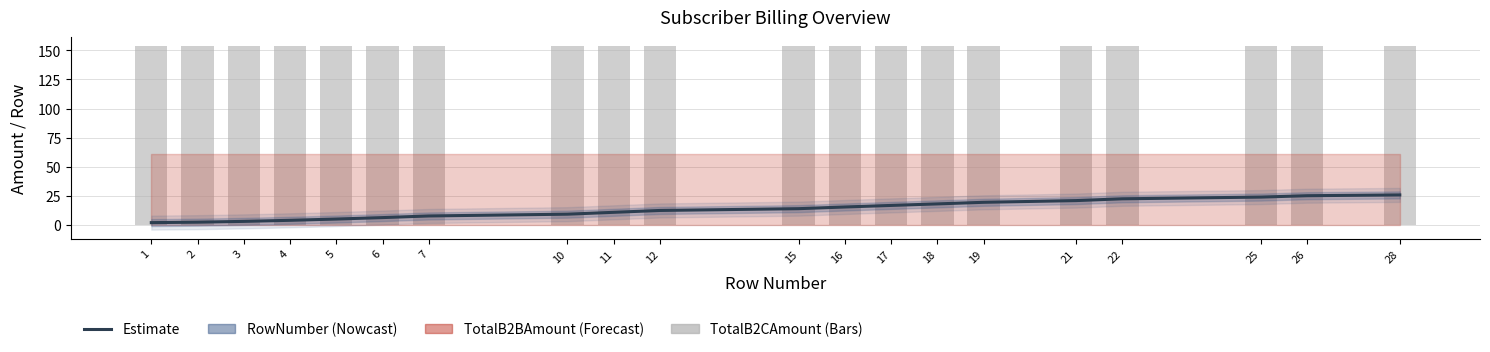

Read the TotalB2CAmount value at 7.

153.4